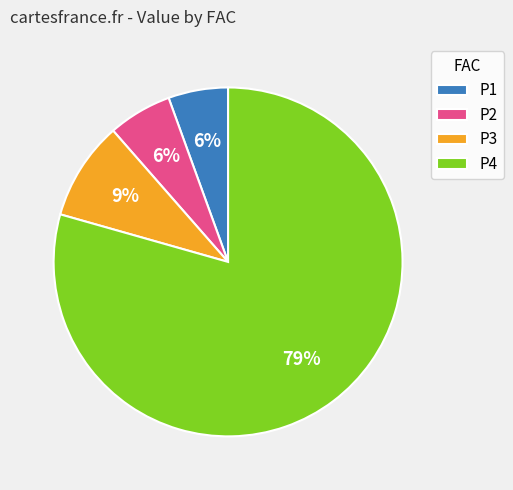

To the nearest percent, what is the difference between the P3 and P4 slice percentages?

70%